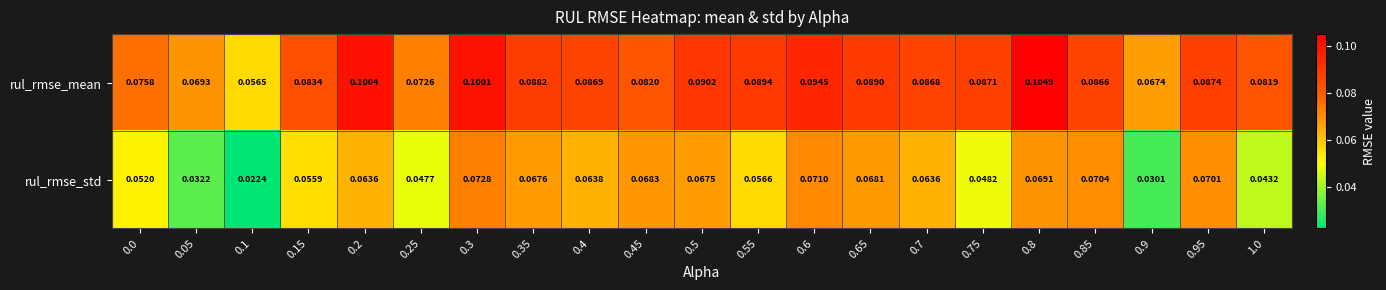

At which category is the sum across all series the highest?

0.8